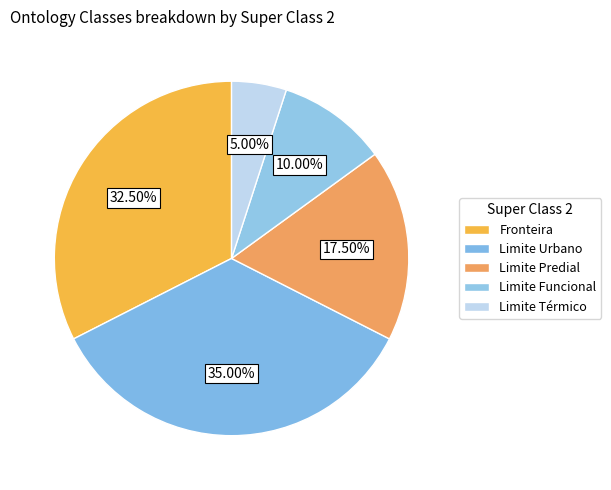

How many segments does this pie chart have?

5